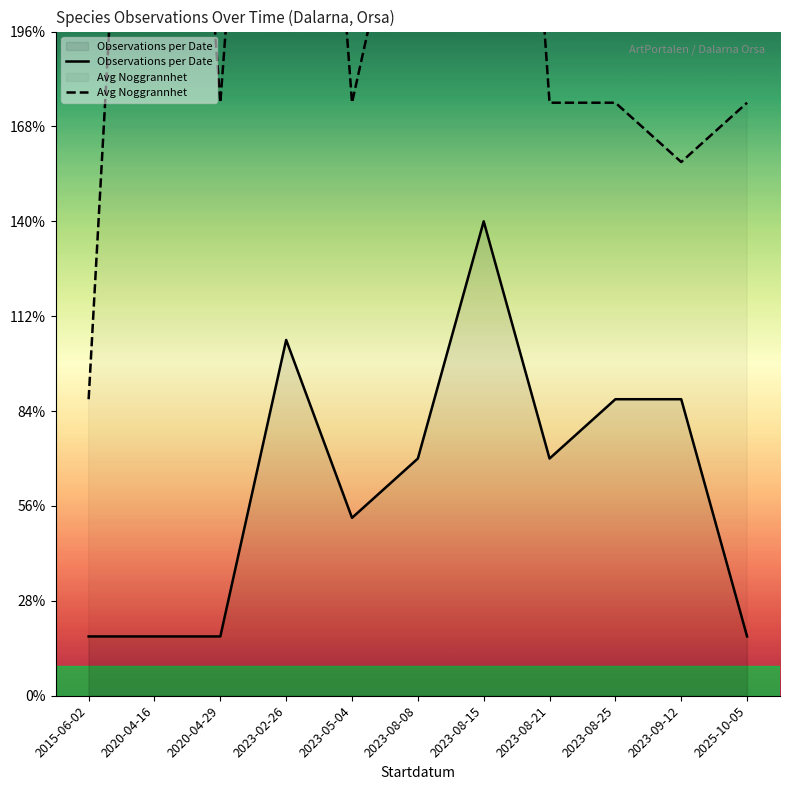

True or false: Avg Noggrannhet and Observations per Date intersect in this chart.

False